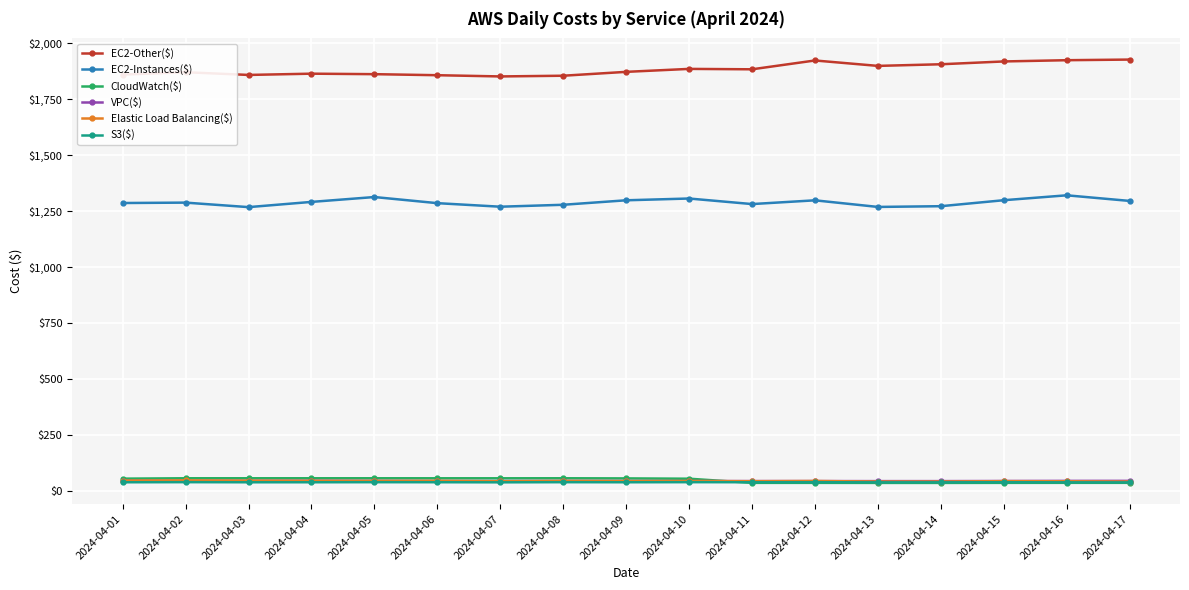

Count the number of data series in this chart.

6